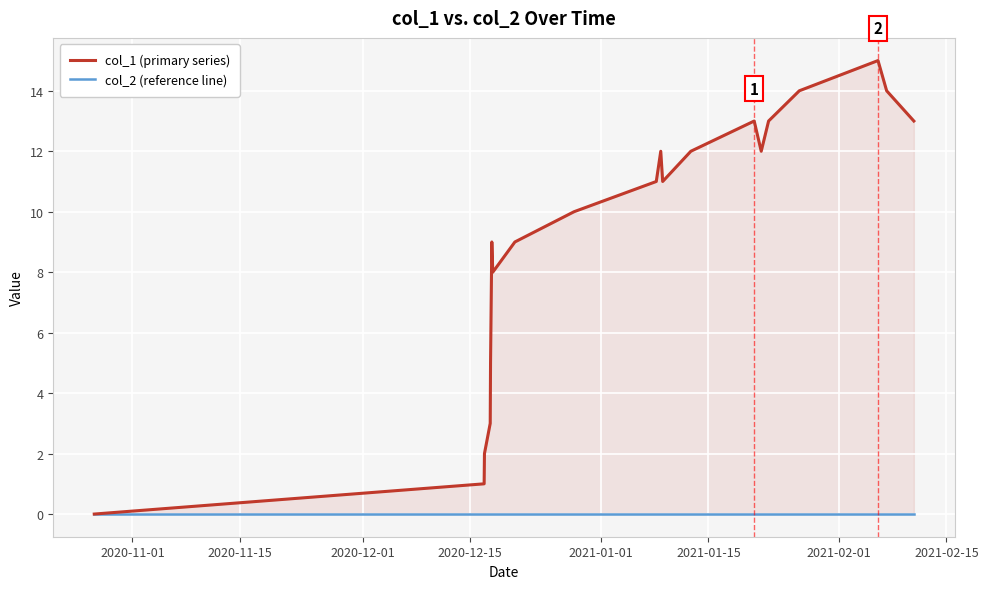

How many positive values does the col_1 (primary series) series have?

20